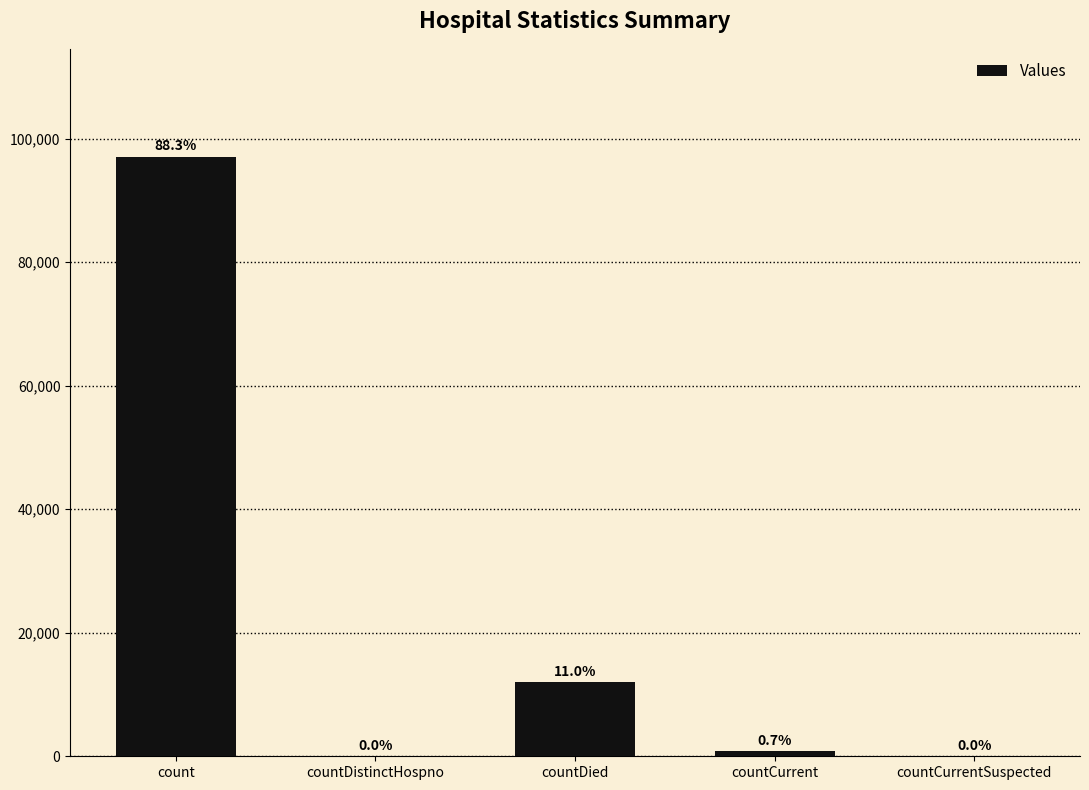

What is the difference between the maximum and second lowest values?

97058